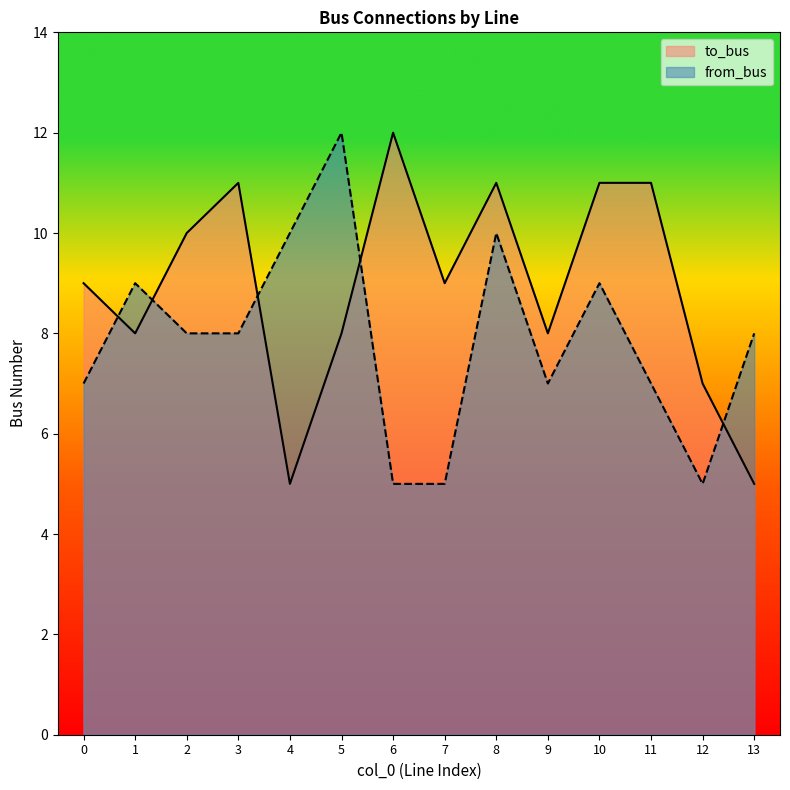

At which label does from_bus reach its minimum?

6